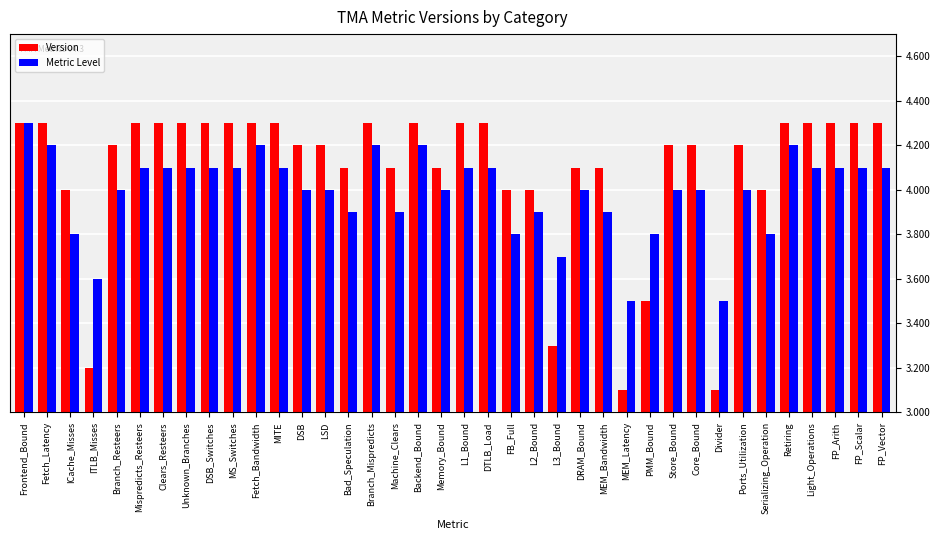

What is the sum of the Version values at MS_Switches and FP_Arith?

8.6